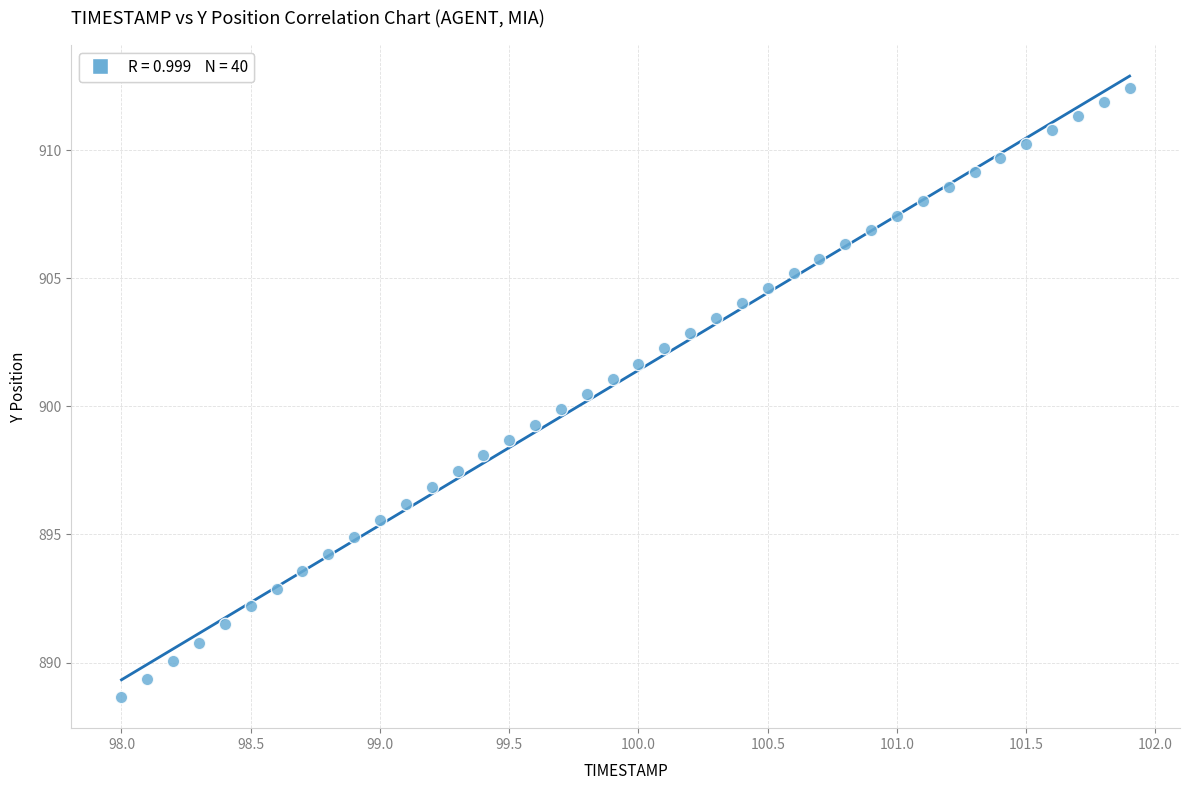

What is the range of Y values (max minus min)?

23.8